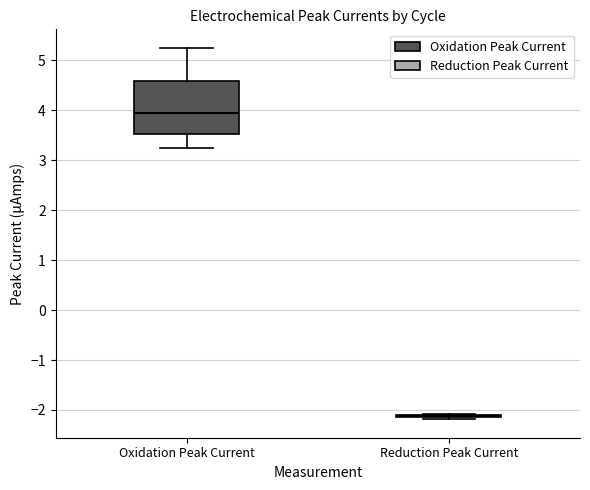

Which box is the tallest, from its lower edge to its upper edge?

Oxidation Peak Current